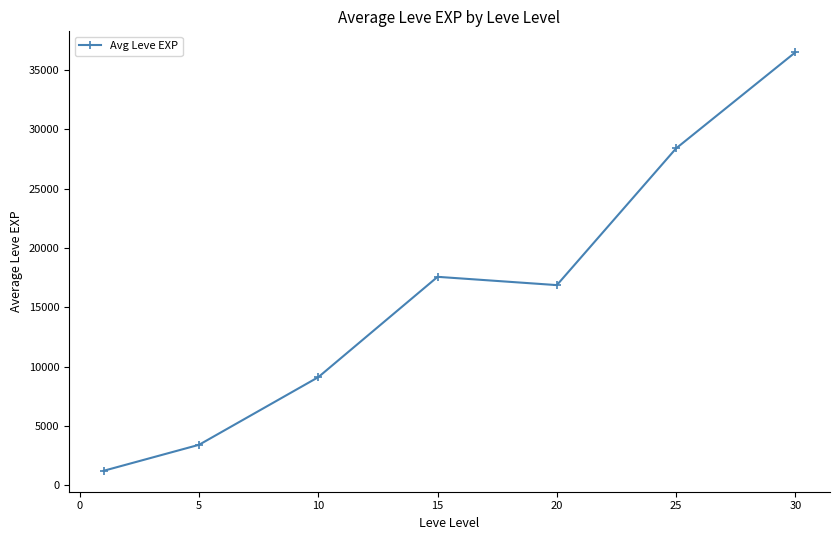

How many interior local valleys (lower than both neighbors) does the data have?

1